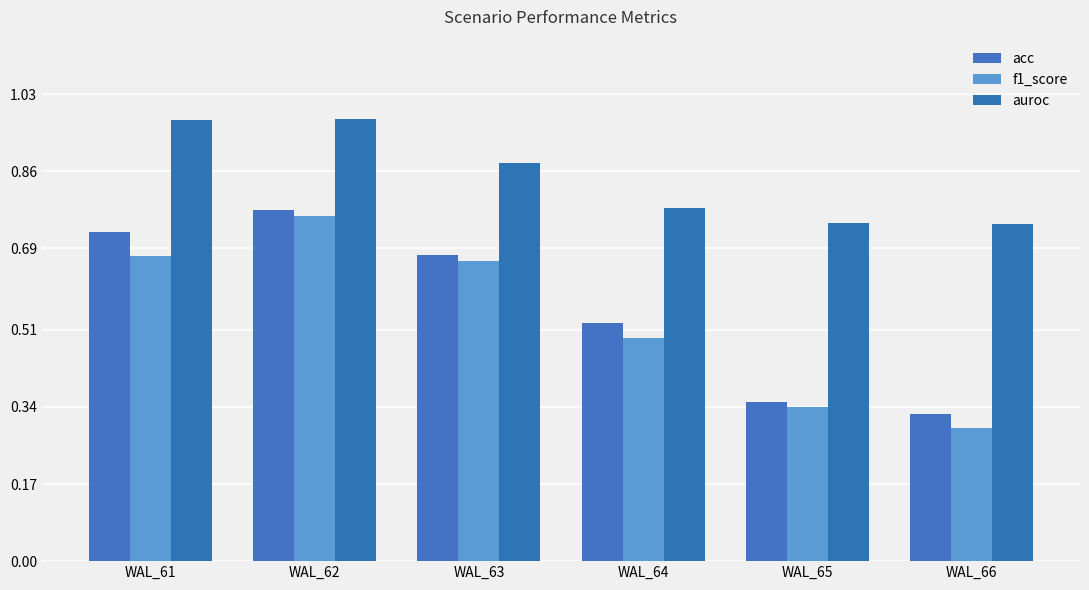

What is the maximum value shown in the chart?

1.0